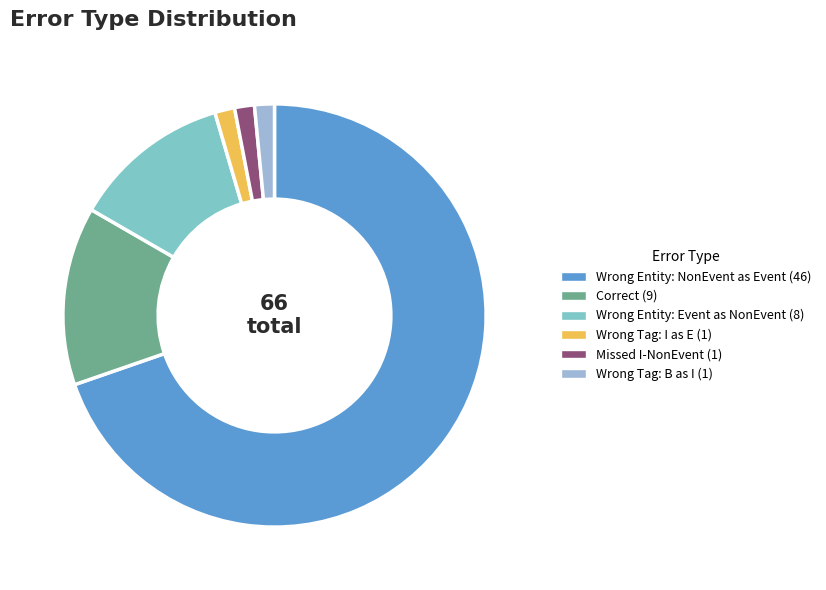

Is there any slice that represents more than half of the pie?

Yes